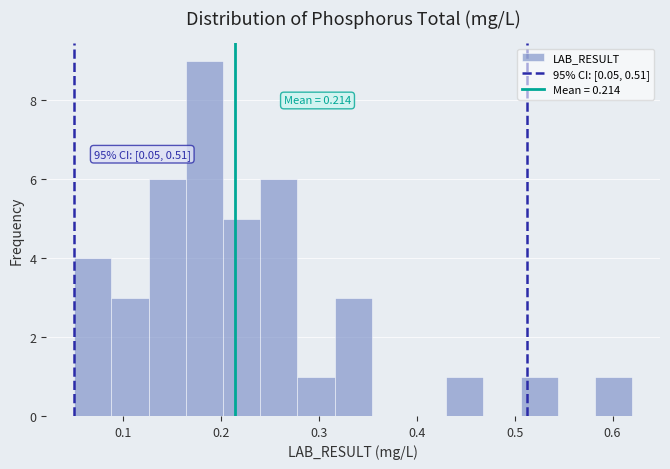

Around what value on the x-axis is the tallest bar? Give the approximate position of its centre, as read against the axis.

0.18